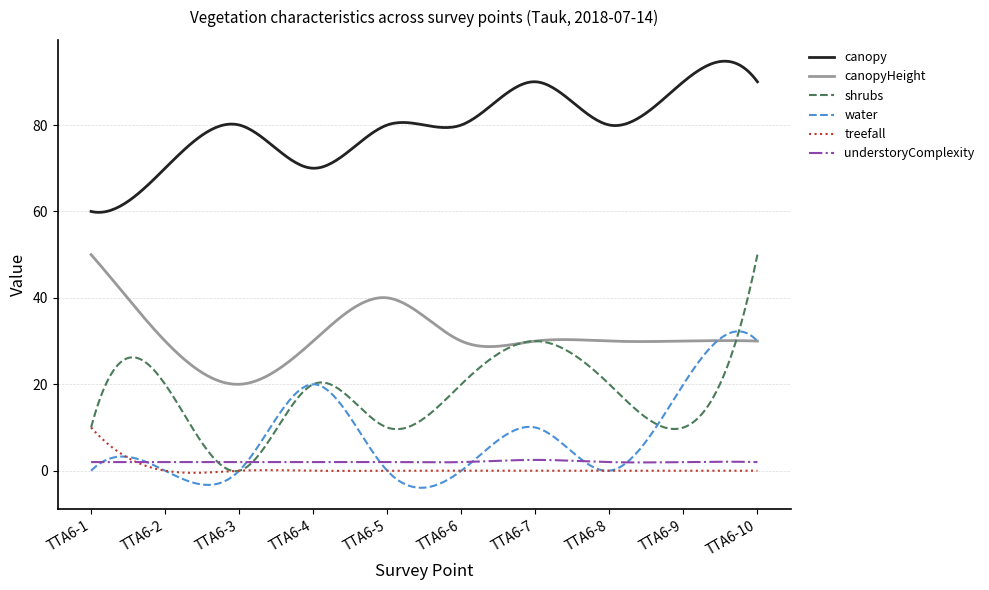

What is the smallest value displayed?

-3.9